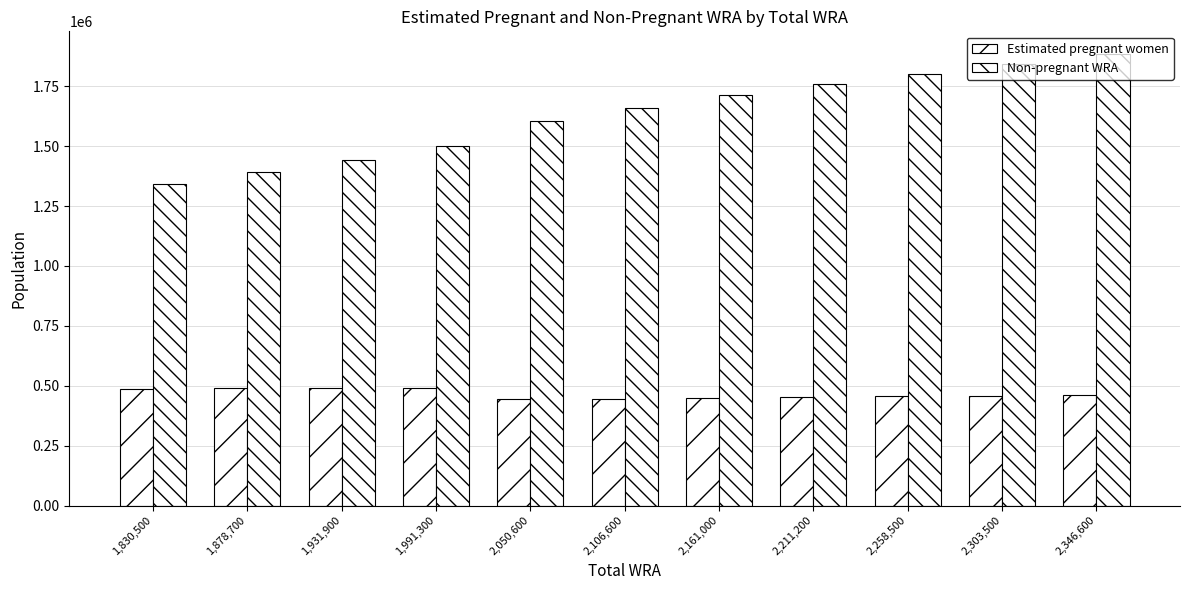

At which category is the sum across all series the highest?

2,346,600